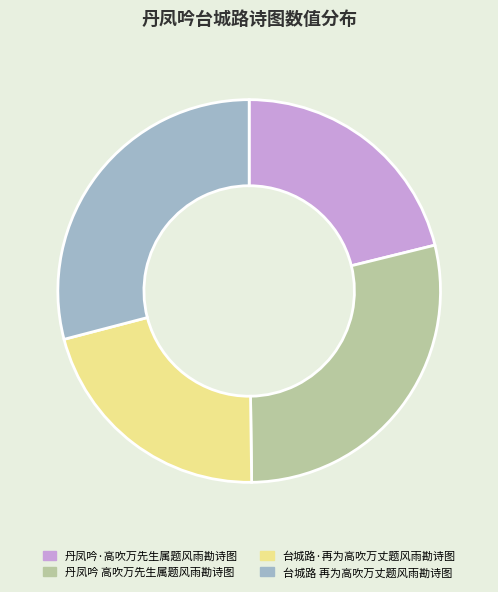

How many segments does this pie chart have?

4